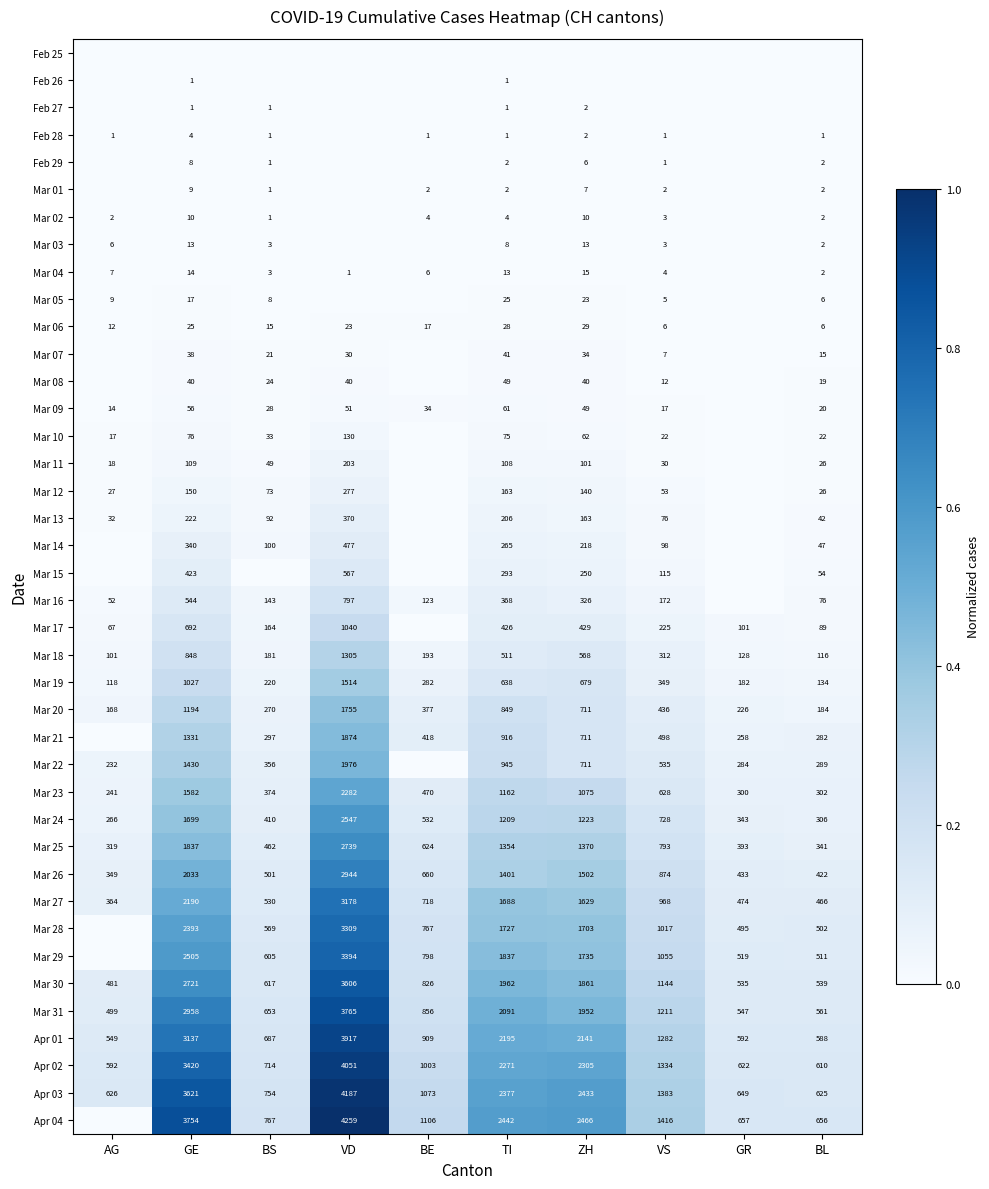

How many distinct data groups are displayed?

40